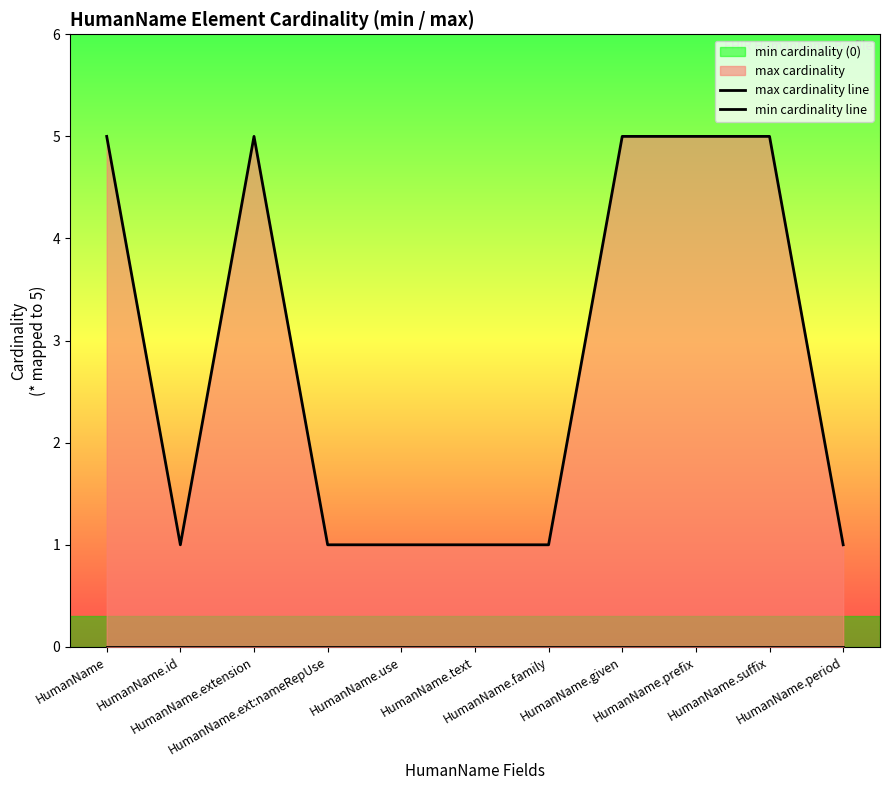

Reading left to right, transcribe all the data shown in this chart.

max cardinality line: HumanName=5	HumanName.id=1	HumanName.extension=5	HumanName.ext:nameRepUse=1	HumanName.use=1	HumanName.text=1	HumanName.family=1	HumanName.given=5	HumanName.prefix=5	HumanName.suffix=5	HumanName.period=1
min cardinality line: HumanName=0	HumanName.id=0	HumanName.extension=0	HumanName.ext:nameRepUse=0	HumanName.use=0	HumanName.text=0	HumanName.family=0	HumanName.given=0	HumanName.prefix=0	HumanName.suffix=0	HumanName.period=0